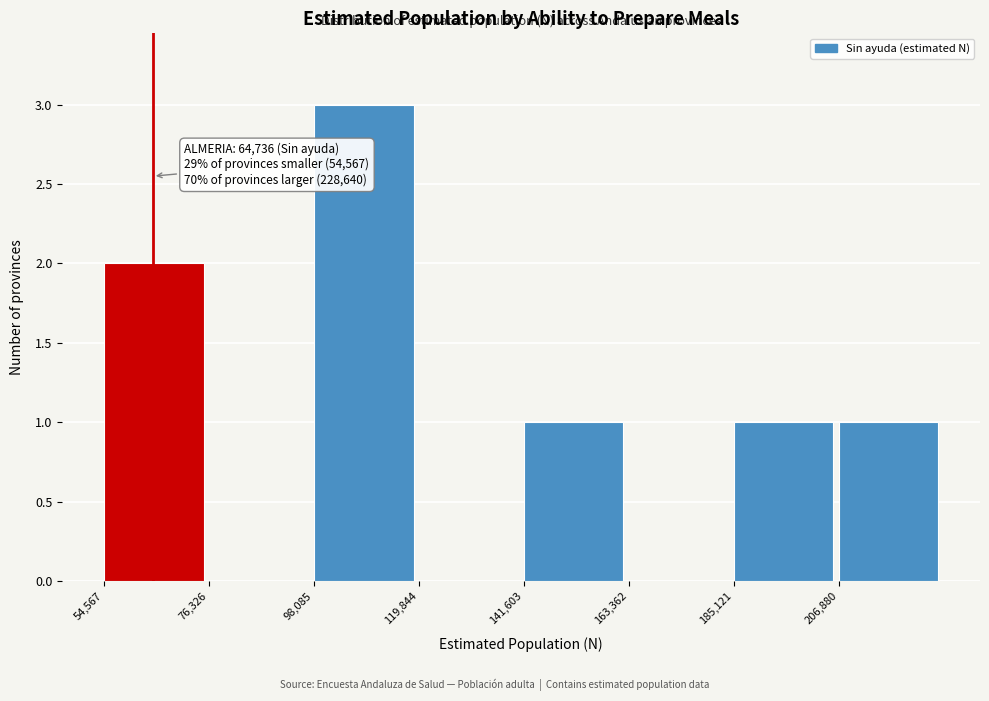

Which range on the x-axis has the tallest bar?

100000 to 120000